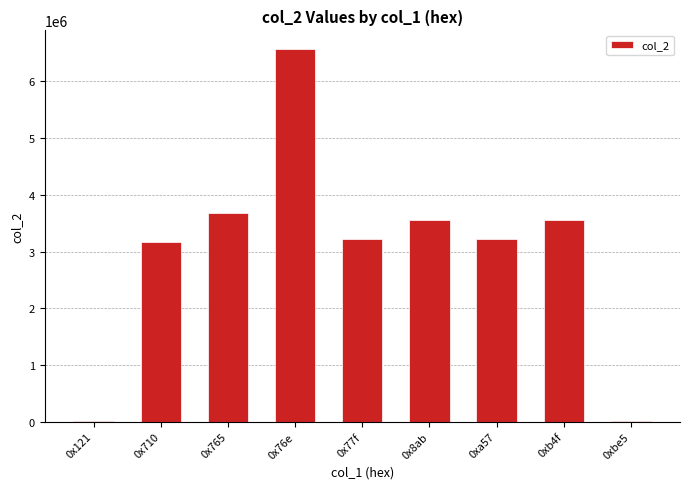

What is the change in value from 0x76e to 0xb4f?

-3013588